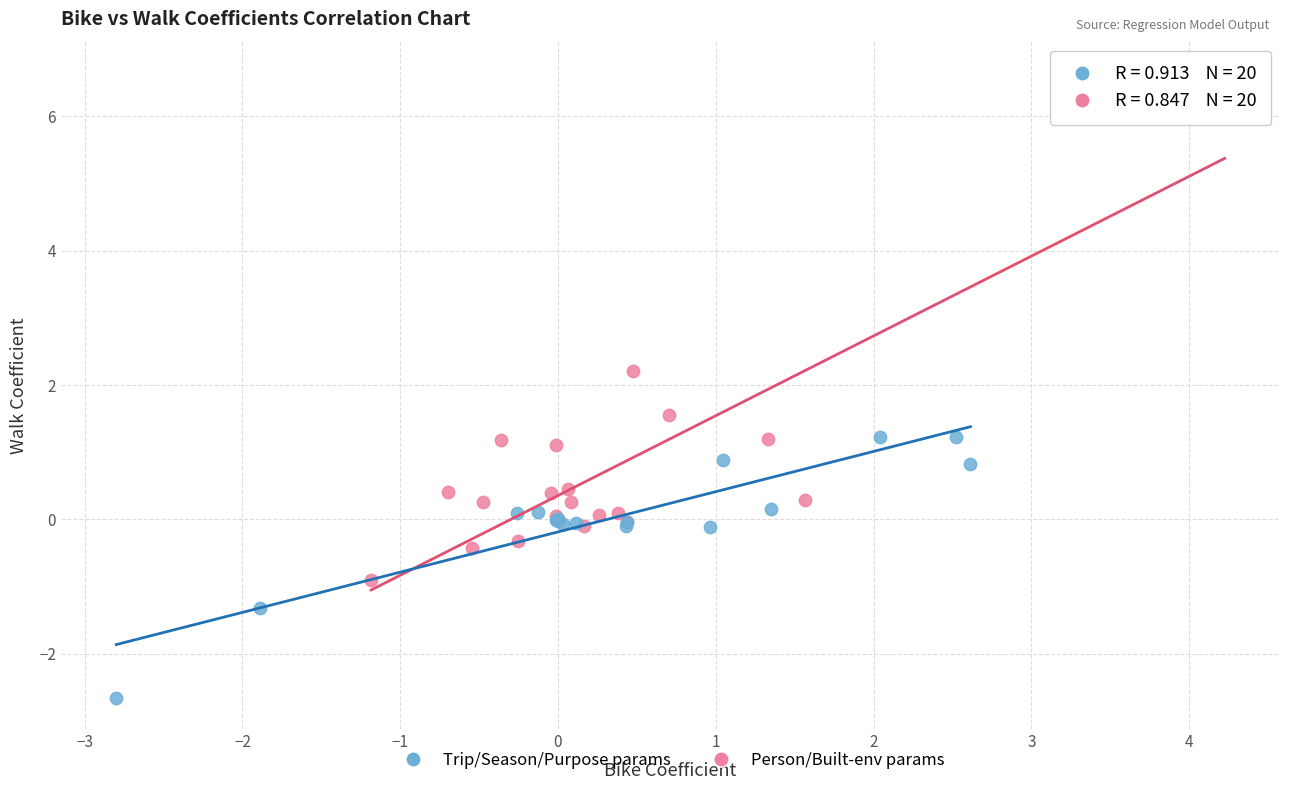

Which series has the widest spread of Y values?

Trip/Season/Purpose params